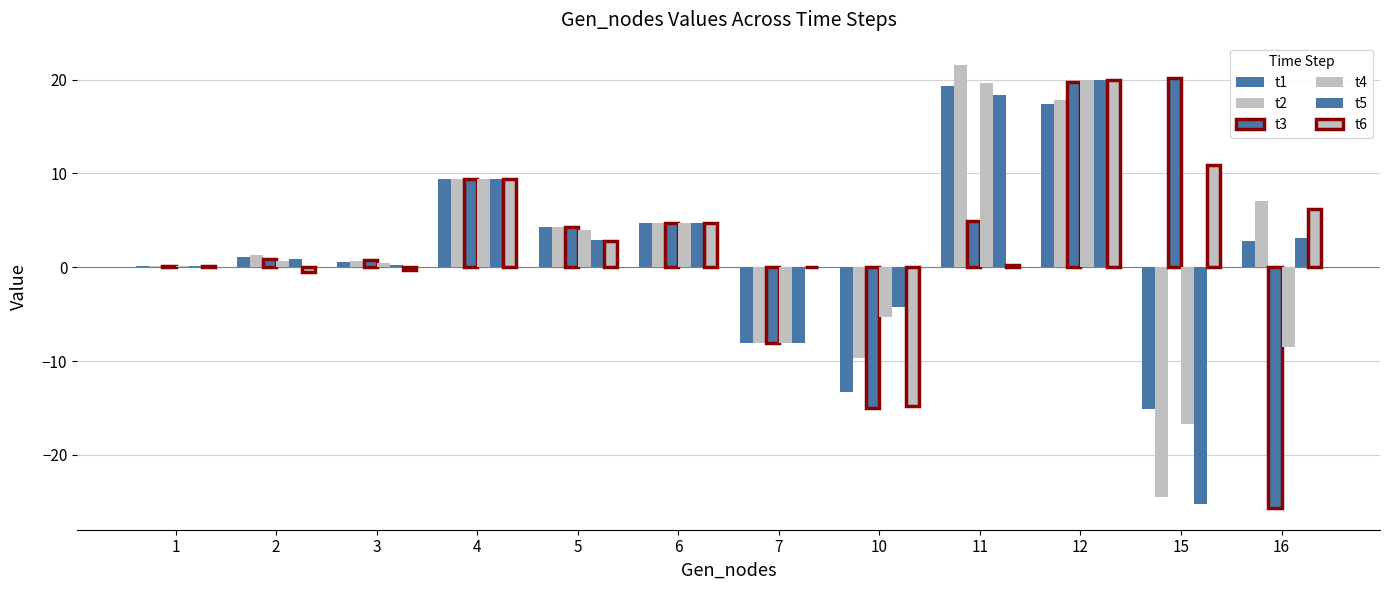

Rank the series by their maximum value, from highest to lowest.

t2, t3, t6, t4, t5, t1